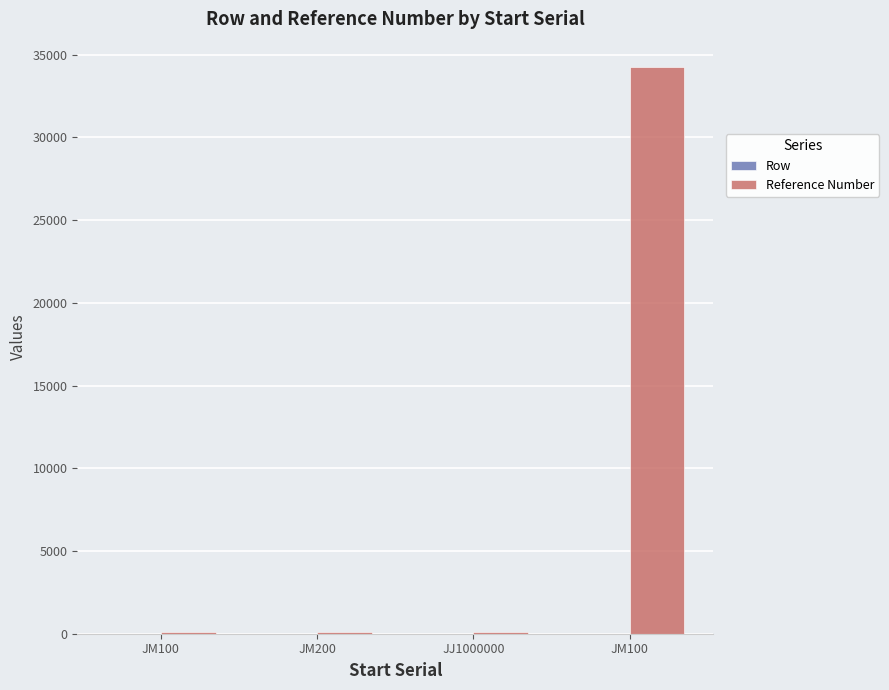

How many groups of bars are there?

4